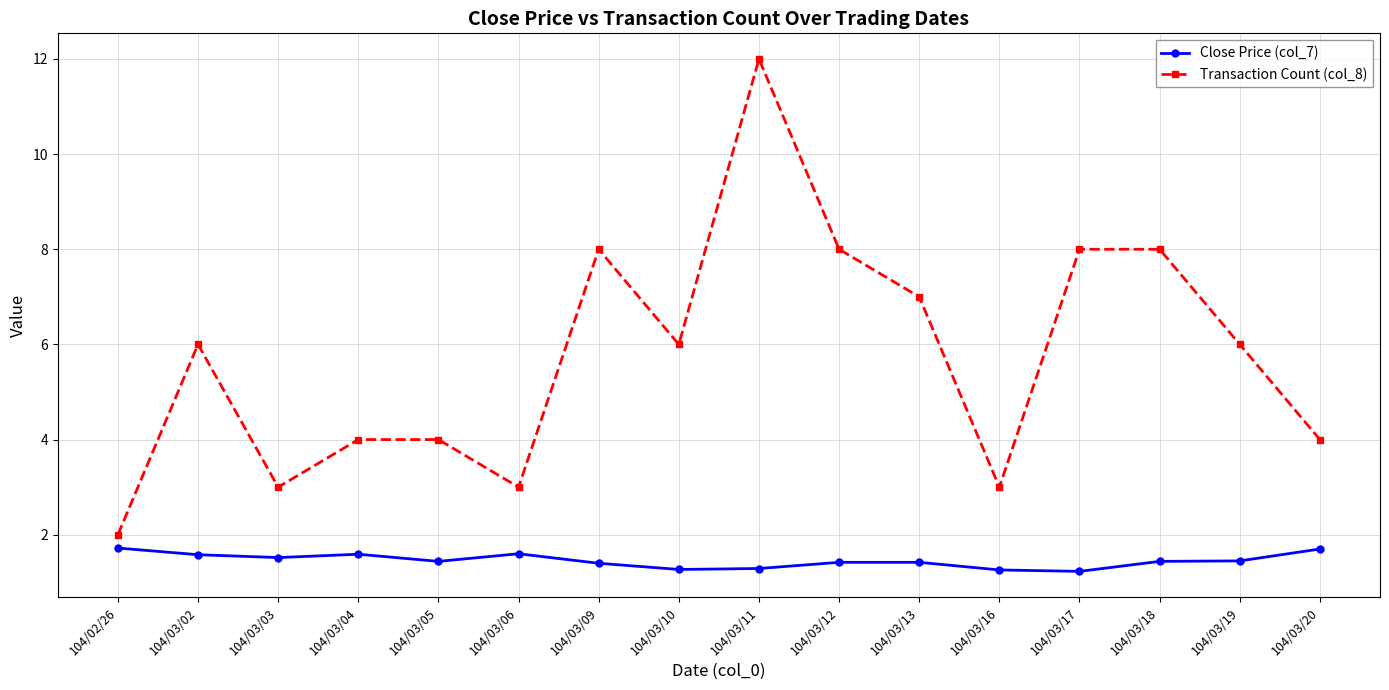

At which category is the sum across all series the highest?

104/03/11